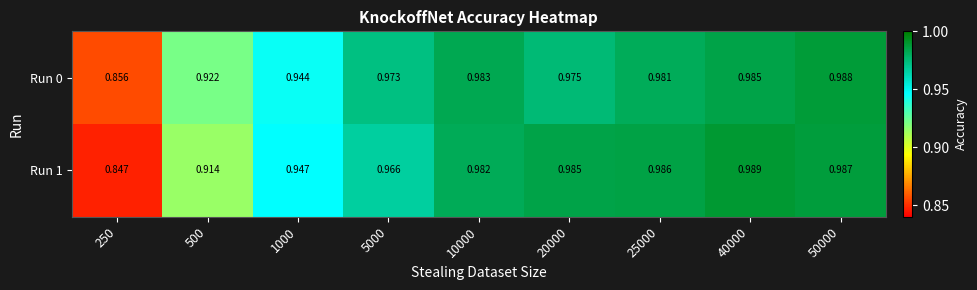

Is the value of Run 1 at 40000 greater than the value of Run 0 at 20000?

Yes